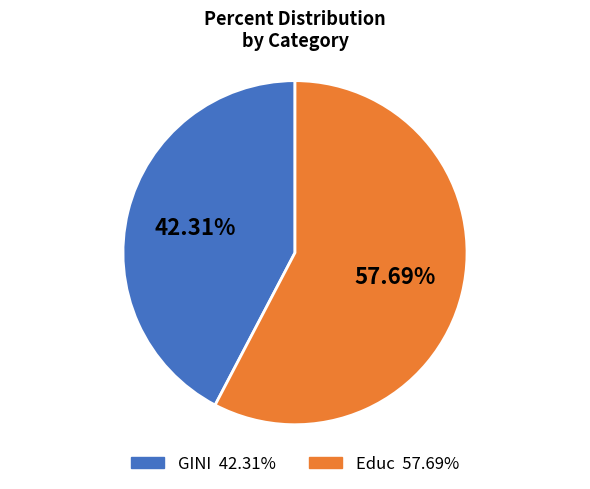

What percentage do Educ and GINI together represent?

100.0%